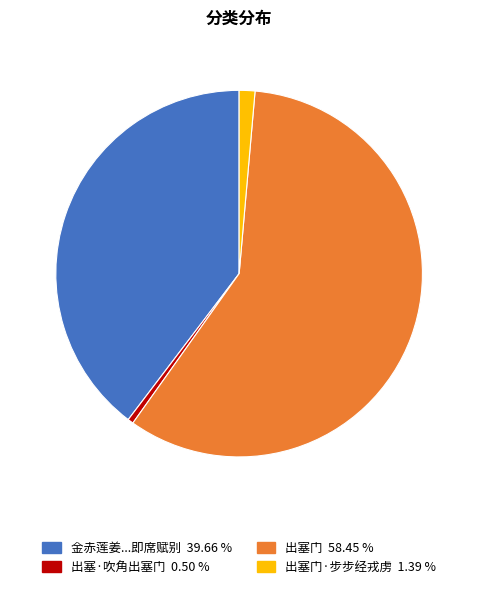

Rank the categories by value from lowest to highest.

出塞·吹角出塞门, 出塞门·步步经戎虏, 金赤莲姜日千沈慎言朱端士尔登招饮燕山客舍时余将出塞门即席赋别, 出塞门